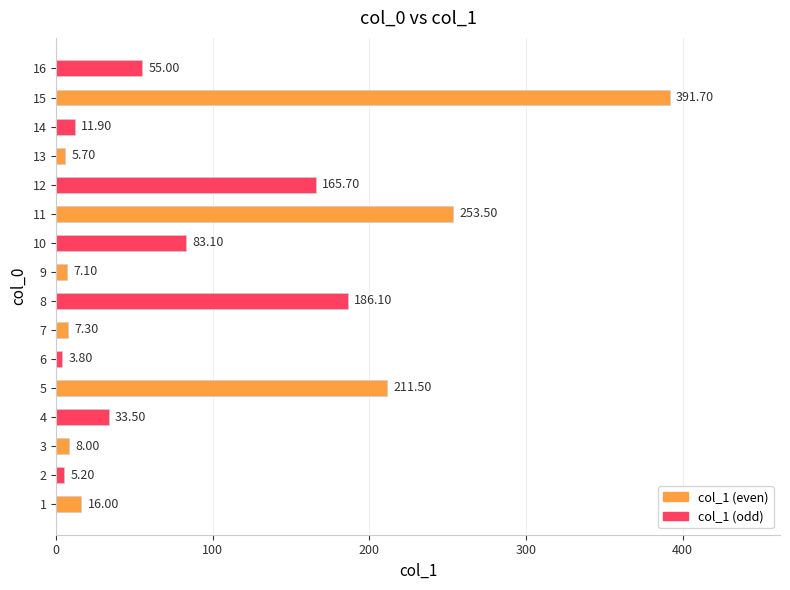

At which category does the chart reach its minimum across all series?

6